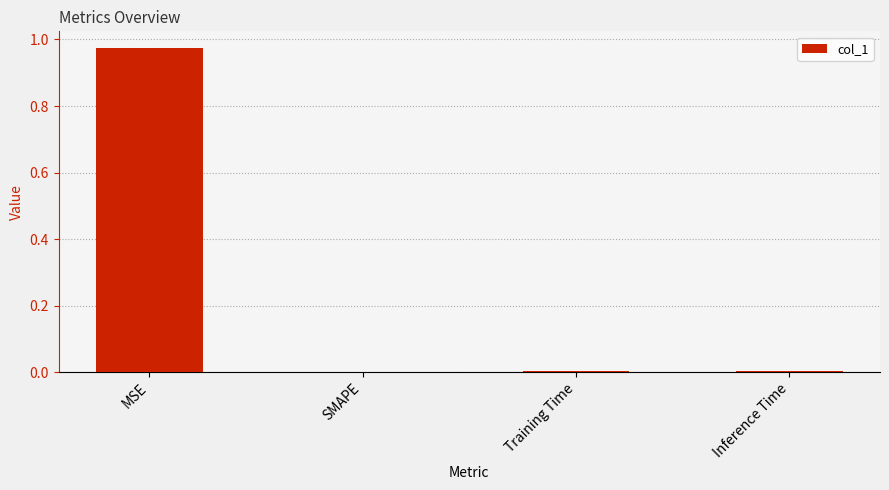

The value at MSE is 0.6. True or false?

False